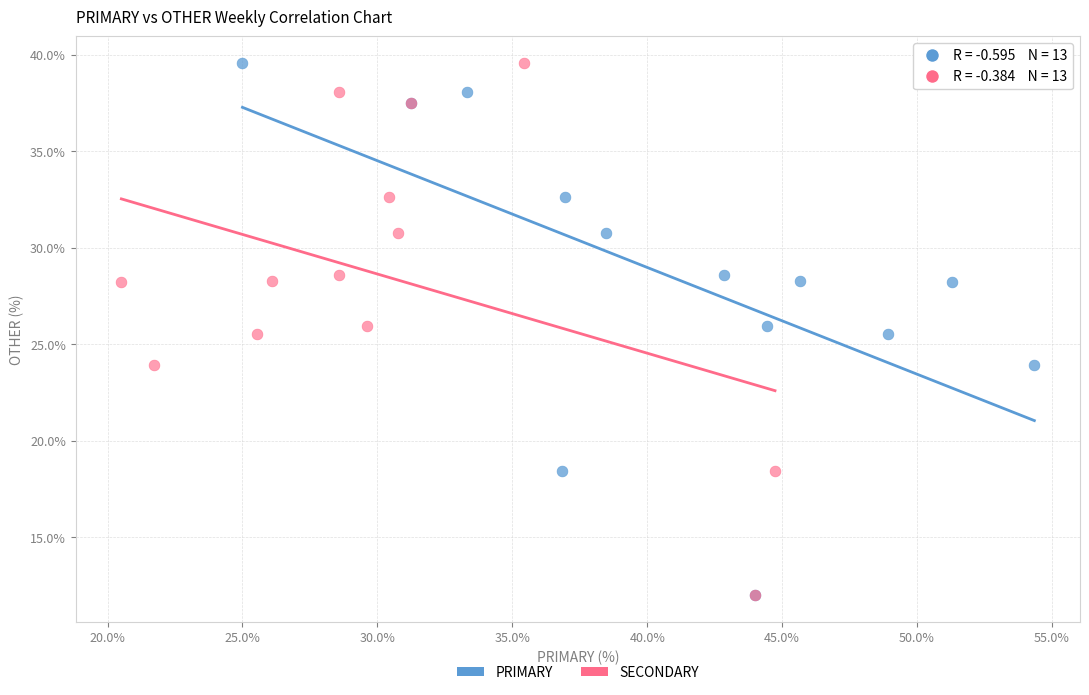

What are all the series names shown in the legend?

PRIMARY, SECONDARY